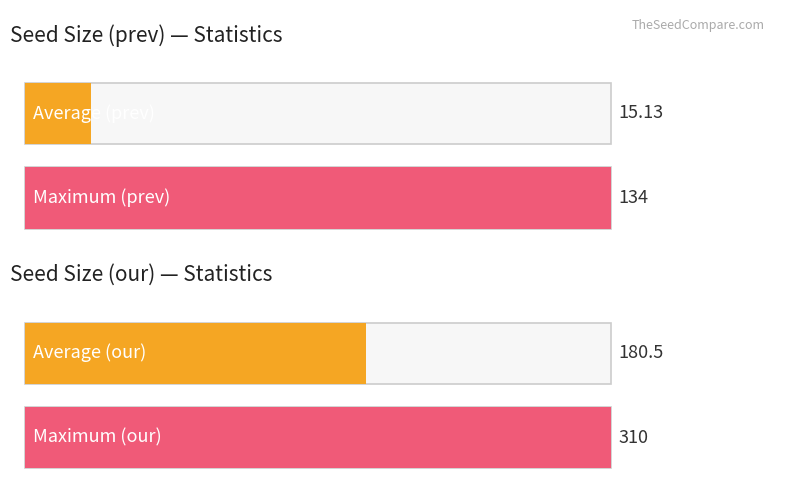

Rank the series by their average value, from lowest to highest.

Seed Size (prev), Seed Size (our)